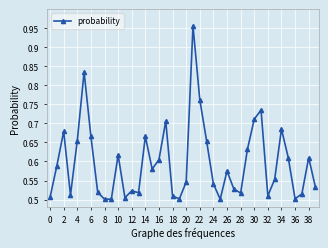

What is the difference between the second highest and second lowest values?

0.3